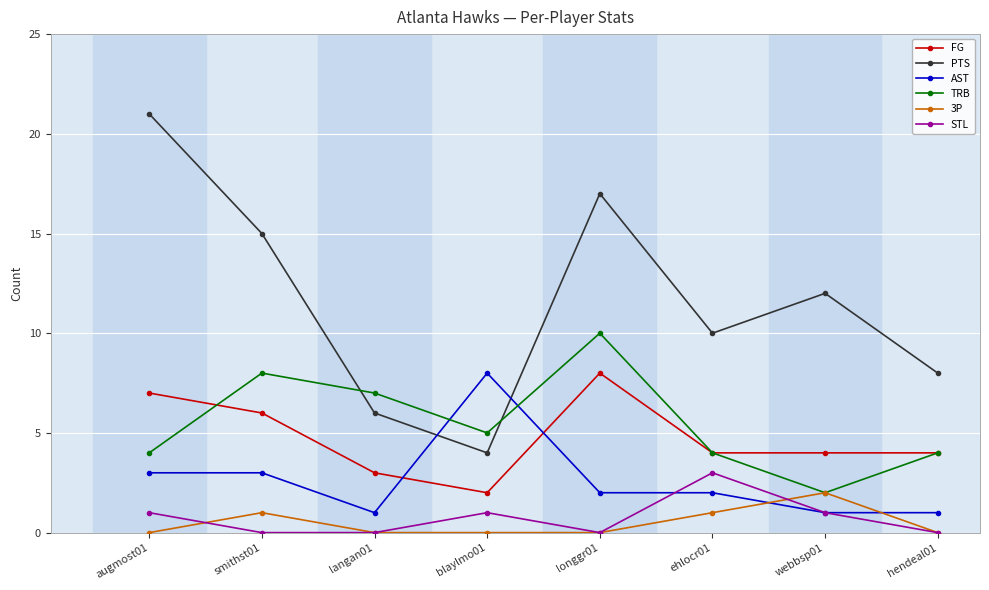

How many lines are shown in the chart?

6